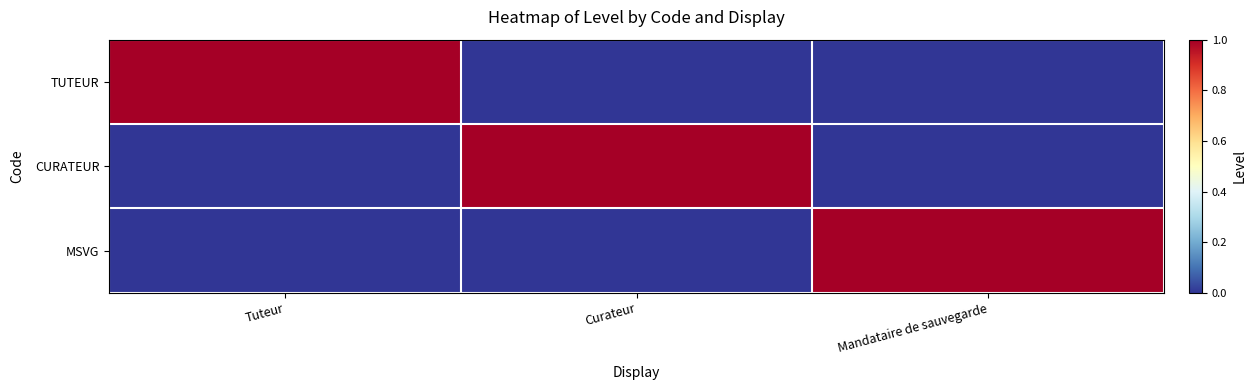

At which category is the sum across all series the highest?

Tuteur